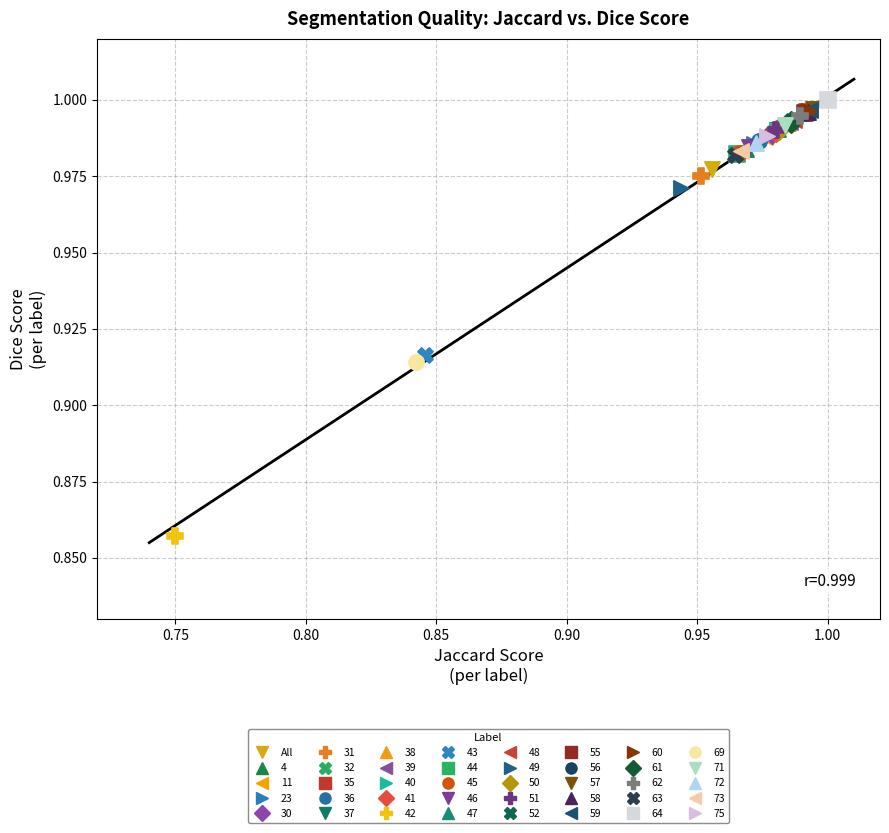

What are all the series names shown in the legend?

All, 4, 11, 23, 30, 31, 32, 35, 36, 37, 38, 39, 40, 41, 42, 43, 44, 45, 46, 47, 48, 49, 50, 51, 52, 55, 56, 57, 58, 59, 60, 61, 62, 63, 64, 69, 71, 72, 73, 75